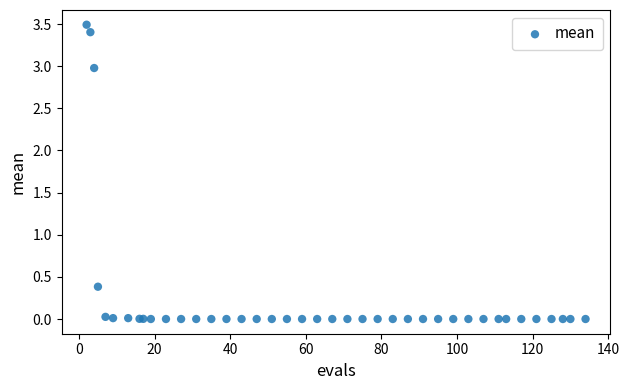

What Y value in the scatter plot is closest to 1?

0.4